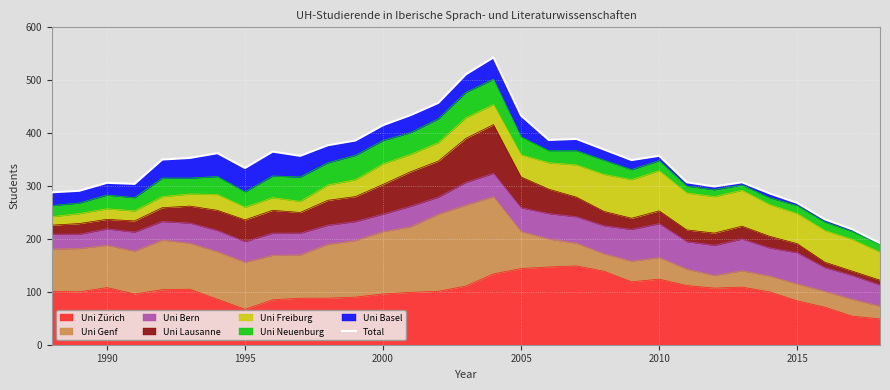

What is the minimum value for Uni Zürich?

49